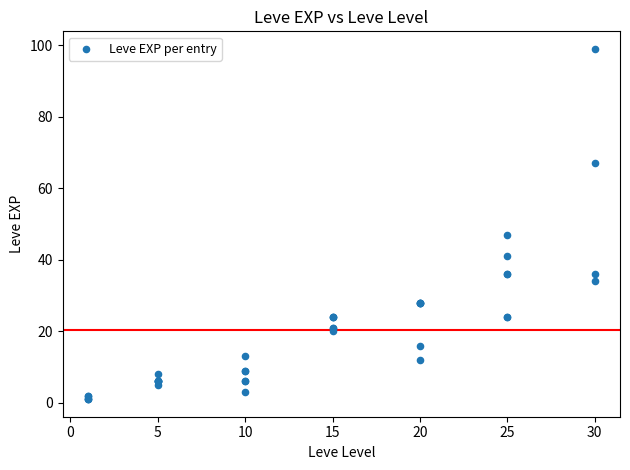

What Y value in the scatter plot is closest to 50?

47